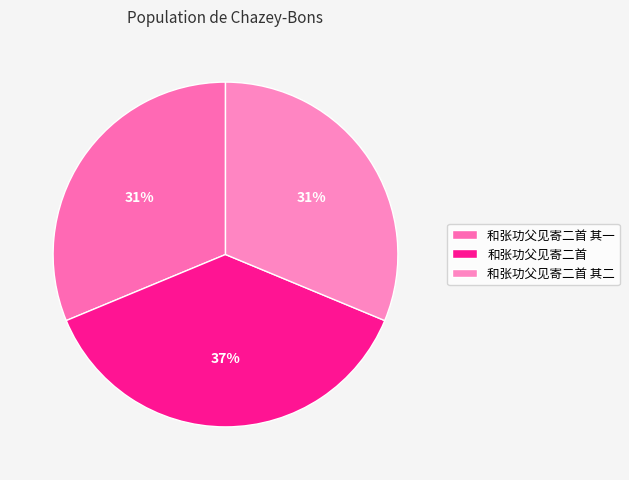

What percentage is the 和张功父见寄二首 其二 slice, to the nearest percent?

31%